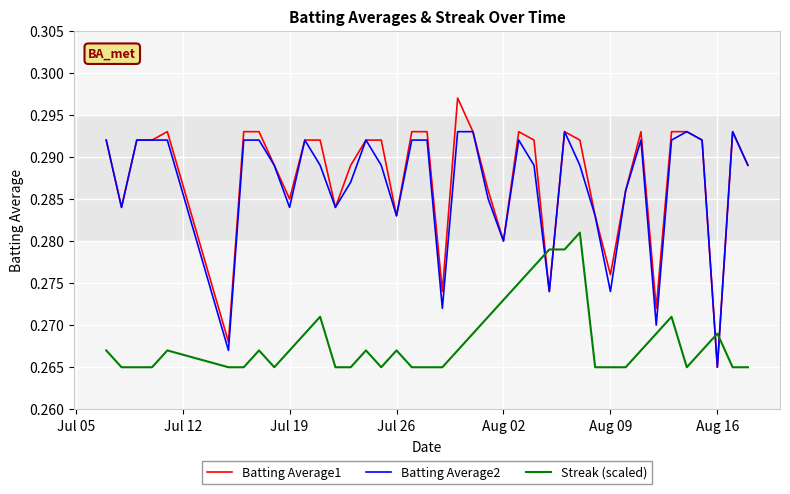

Rank the series by their maximum value, from lowest to highest.

Streak (scaled), Batting Average2, Batting Average1